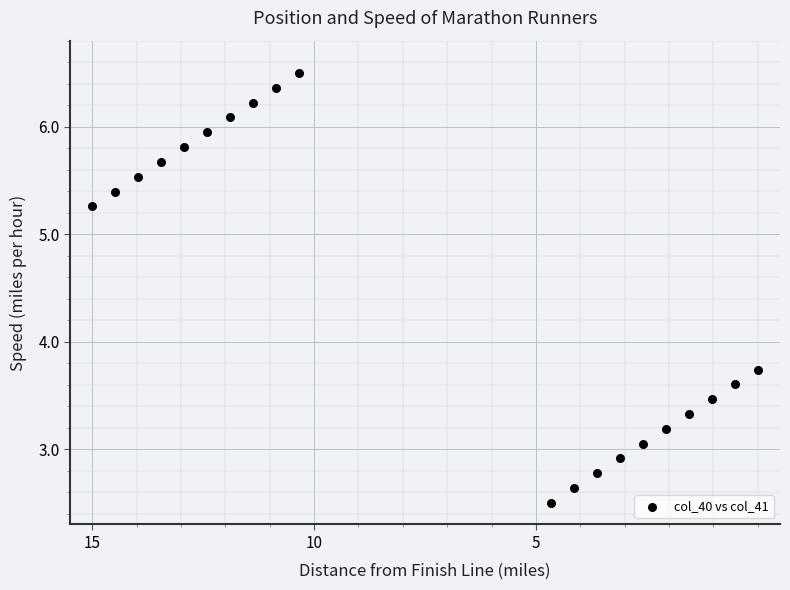

What is the range of Y values (max minus min)?

4.0